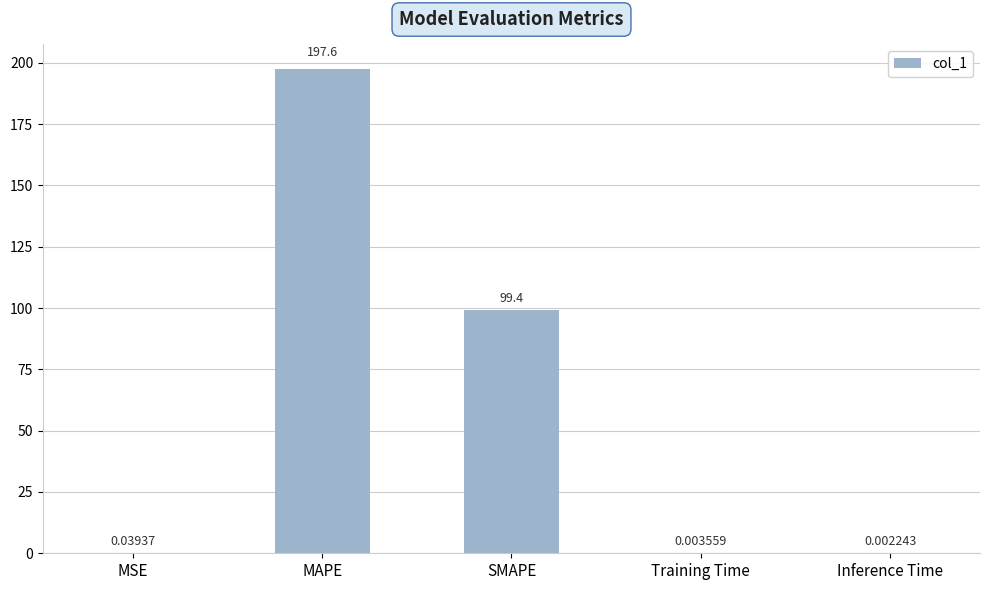

Does the chart contain stacked bars?

No